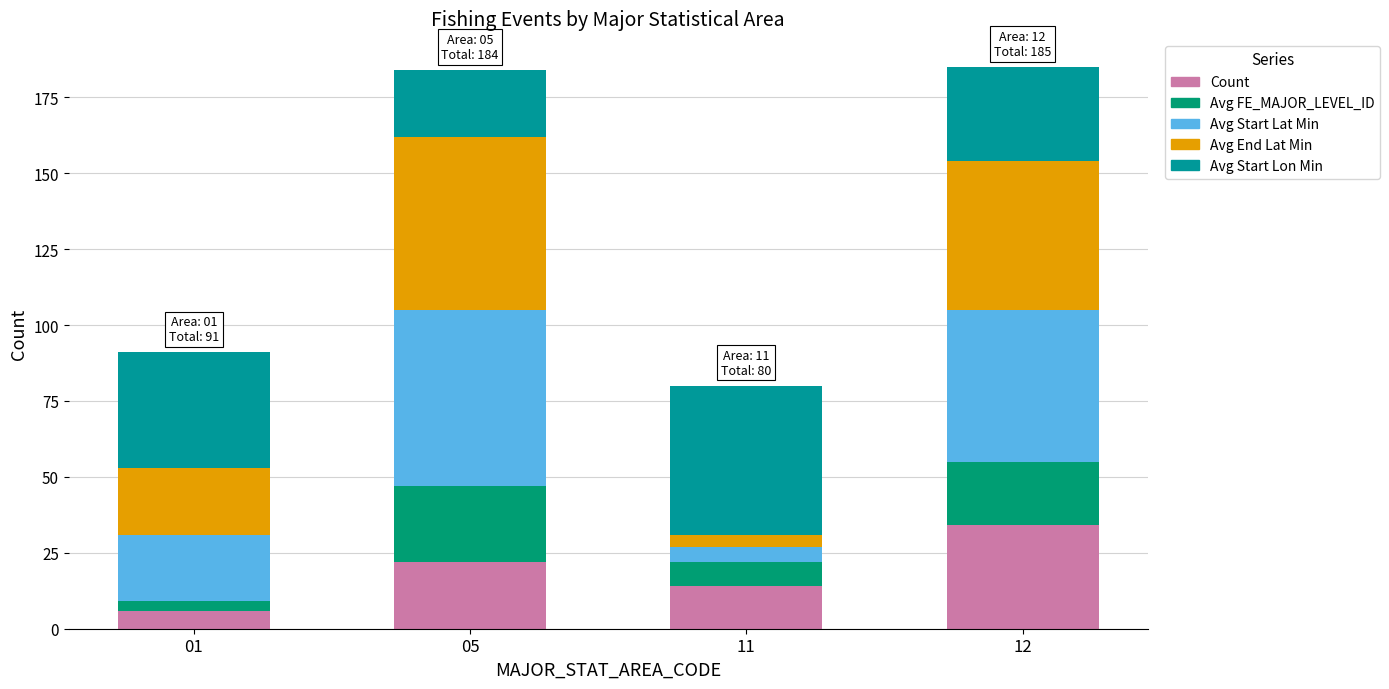

Between 05 and 11, which series saw the biggest shift?

Avg Start Lat Min